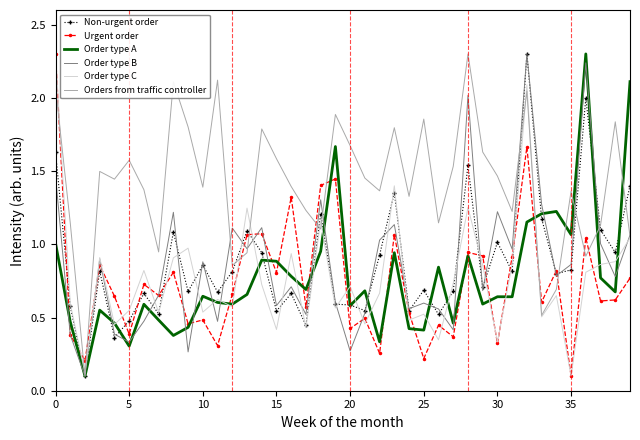

Which series has the largest total across all categories?

Orders from traffic controller